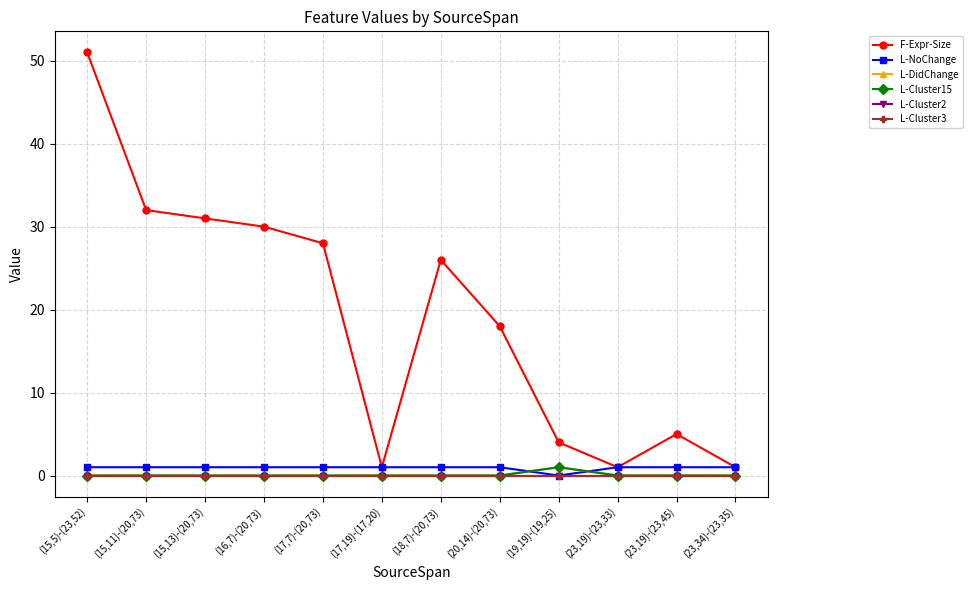

Which has a higher value, (23,19)-(23,45) or (20,14)-(20,73)?

(20,14)-(20,73)